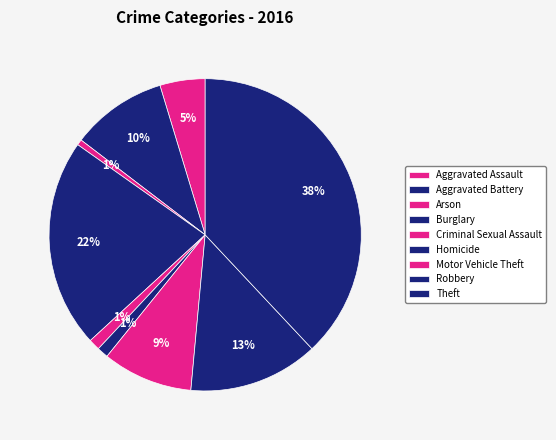

What is the largest slice in the pie chart?

Theft